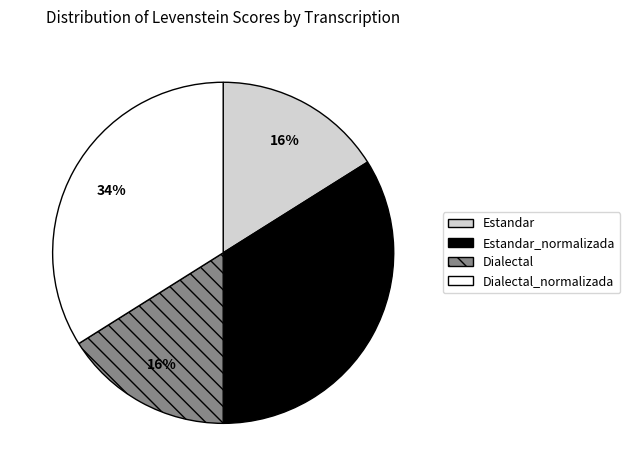

Is there a majority slice in this chart?

No